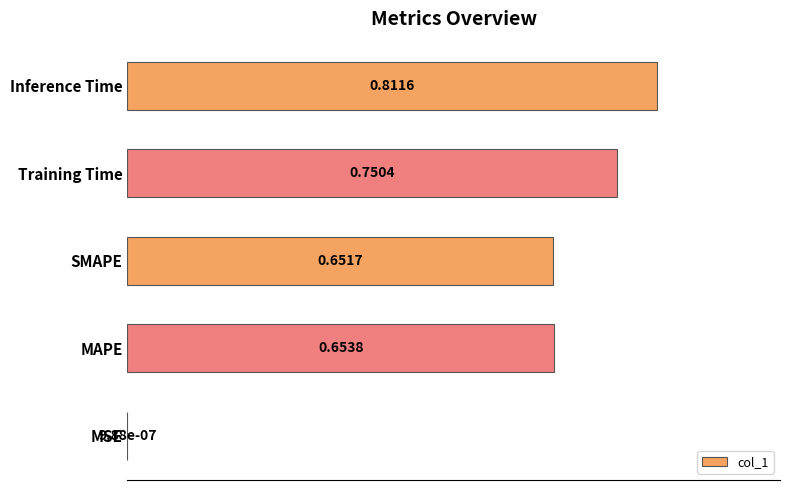

What is the change in value from MAPE to Inference Time?

+0.2